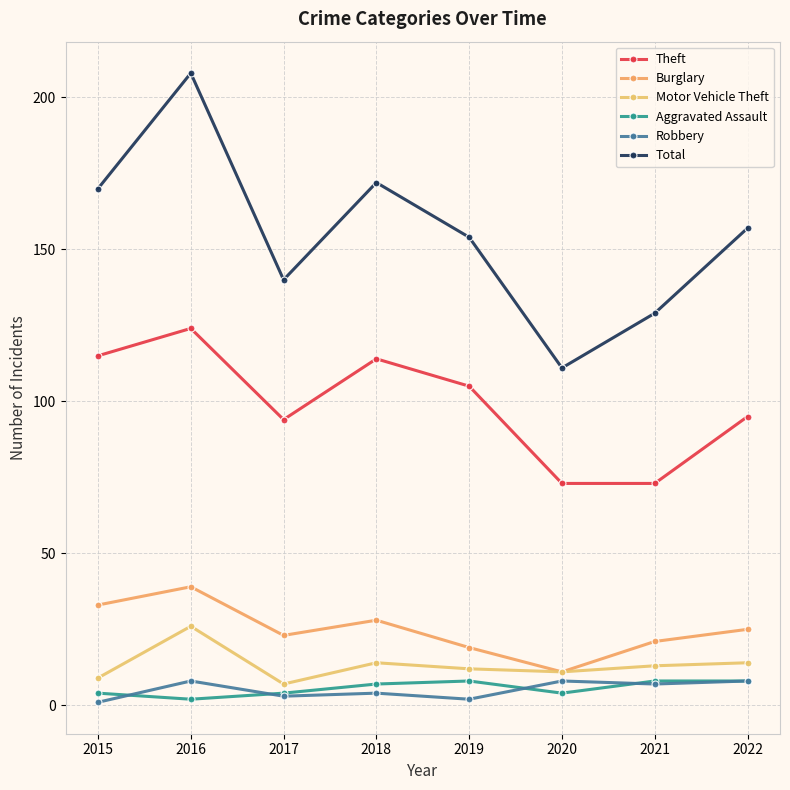

Which series changed the most between 2018 and 2019?

Total